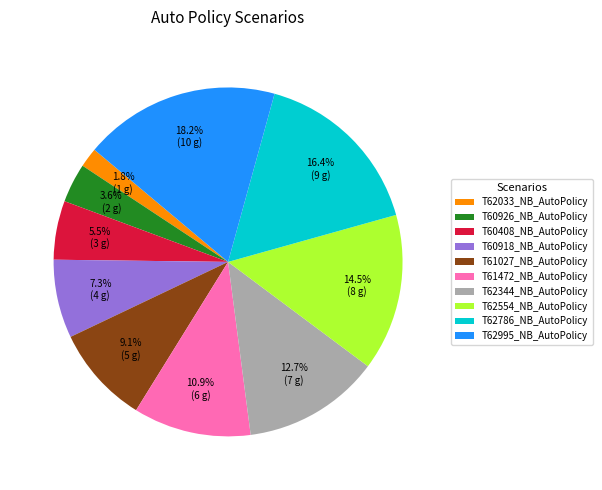

To the nearest percent, what percentage of the pie is T60926_NB_AutoPolicy?

4%